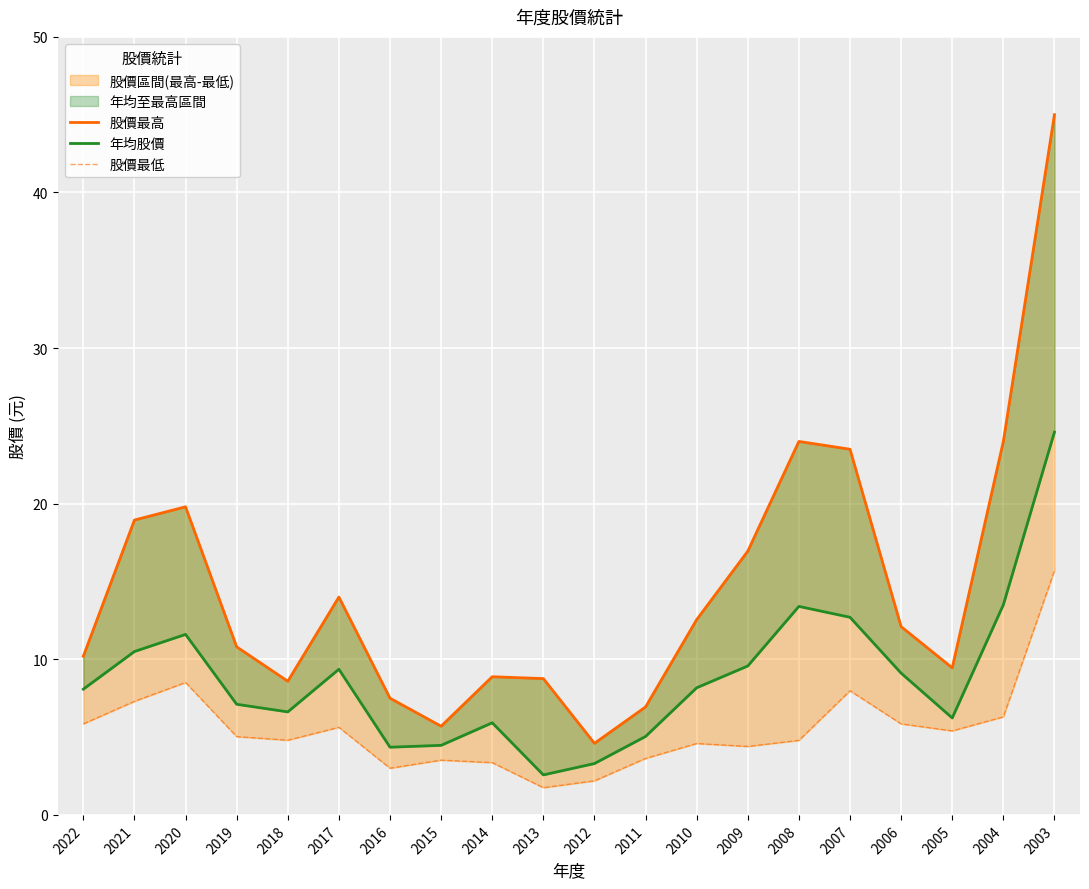

Reading left to right, transcribe all the data shown in this chart.

股價最高: 2022=10.2	2021=18.9	2020=19.8	2019=10.8	2018=8.6	2017=14.0	2016=7.5	2015=5.7	2014=8.9	2013=8.8	2012=4.6	2011=6.9	2010=12.6	2009=16.9	2008=24.0	2007=23.5	2006=12.1	2005=9.4	2004=24.0	2003=45.0
年均股價: 2022=8.1	2021=10.5	2020=11.6	2019=7.1	2018=6.6	2017=9.4	2016=4.3	2015=4.5	2014=5.9	2013=2.6	2012=3.3	2011=5.0	2010=8.2	2009=9.6	2008=13.4	2007=12.7	2006=9.1	2005=6.2	2004=13.5	2003=24.6
股價最低: 2022=5.8	2021=7.3	2020=8.5	2019=5.0	2018=4.8	2017=5.6	2016=3.0	2015=3.5	2014=3.4	2013=1.8	2012=2.2	2011=3.6	2010=4.6	2009=4.4	2008=4.8	2007=8.0	2006=5.8	2005=5.4	2004=6.3	2003=15.7